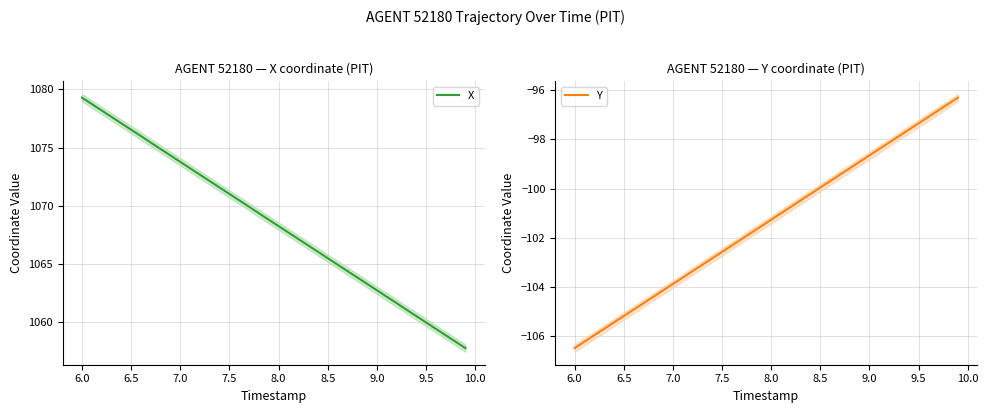

True or false: X has more than 1 points higher than both neighbors.

False